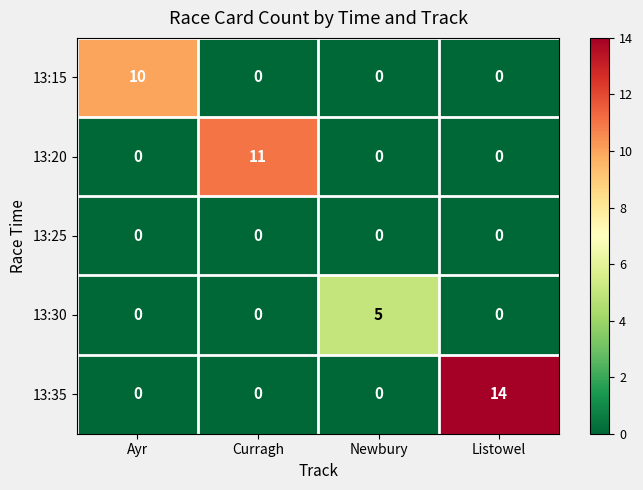

At how many categories does at least one series exceed 2?

4